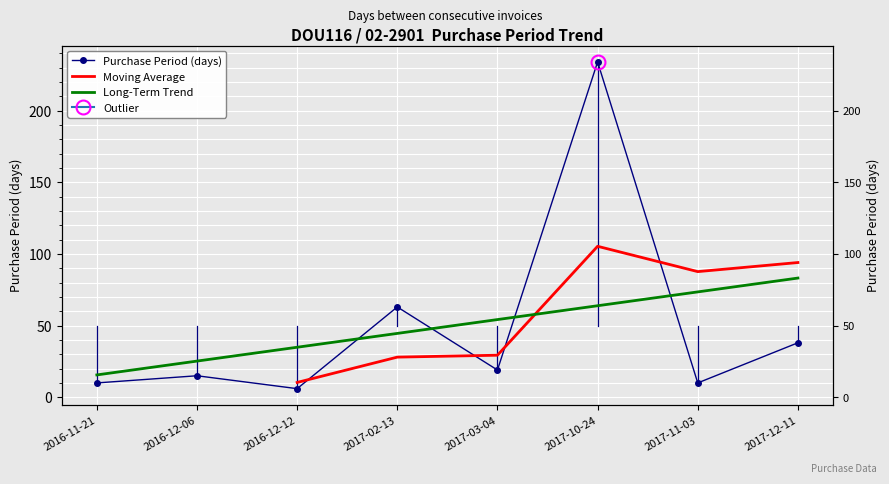

What is the smallest value displayed?

6